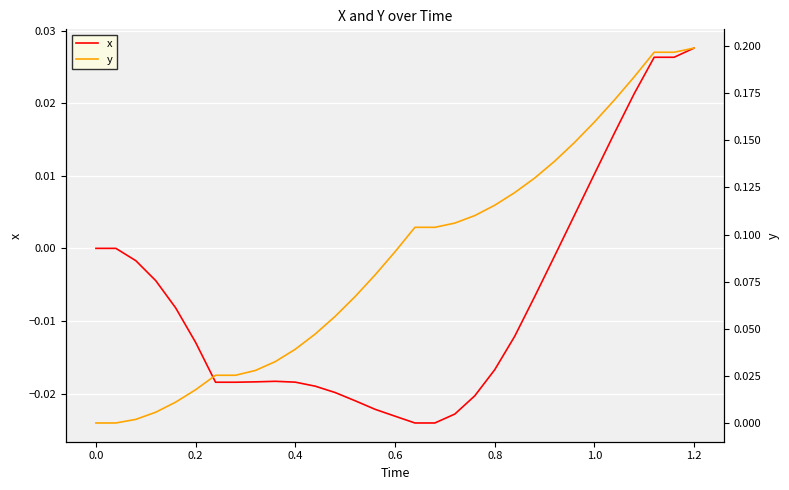

At which label does x reach its peak?

1.2